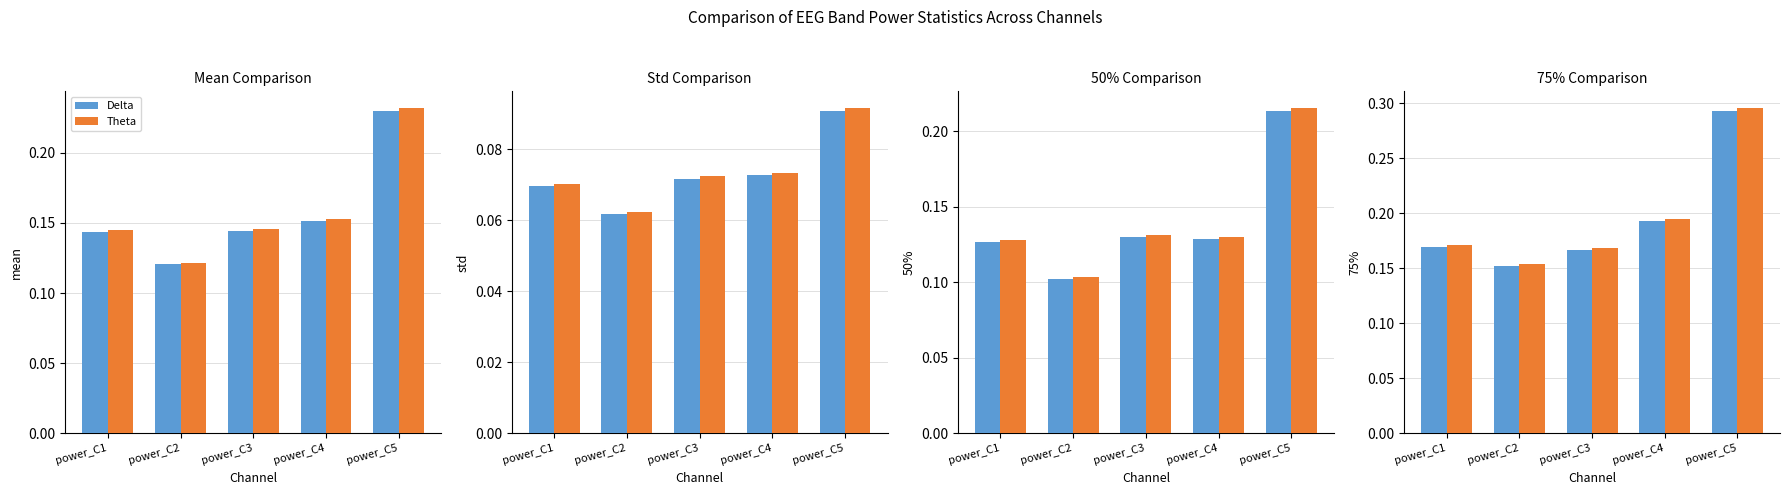

Are the bars grouped side by side (vs. stacked)?

Yes